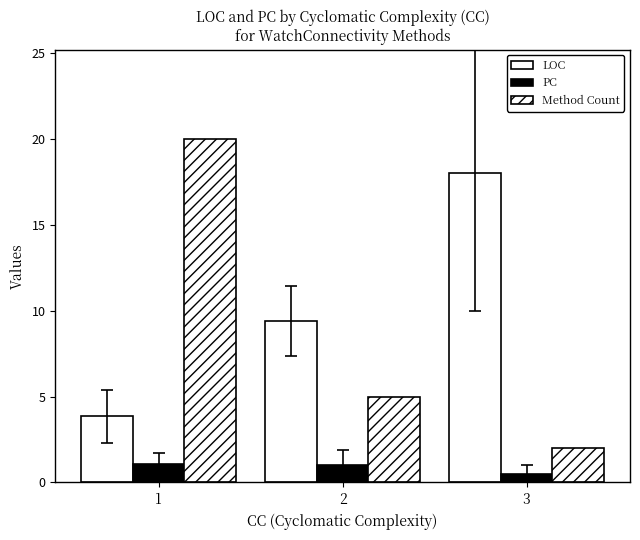

Count the Method Count values in the range 2 to 20.

3